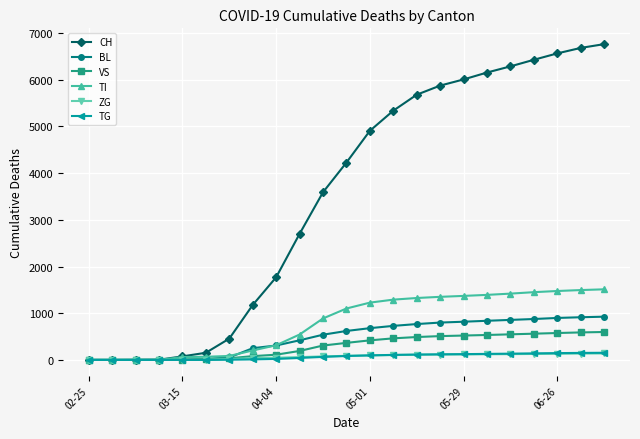

Which series has the largest range (max minus min)?

CH